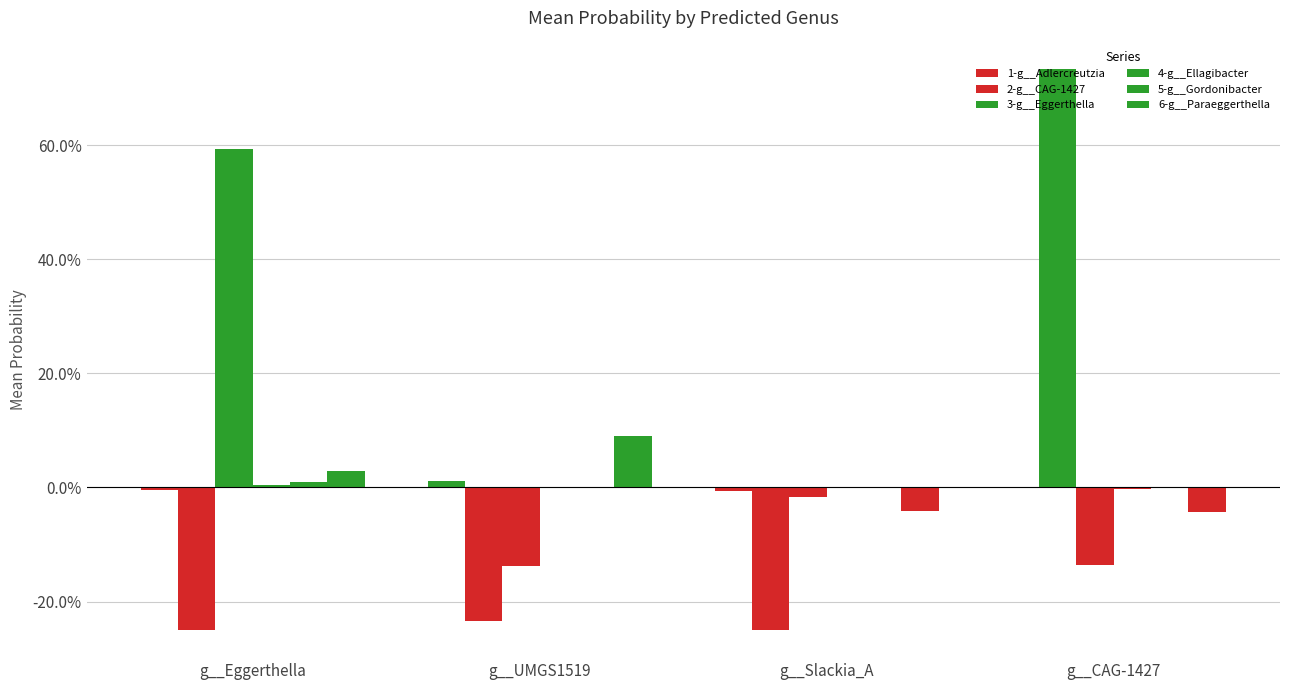

Which series has the largest total across all categories?

3-g__Eggerthella